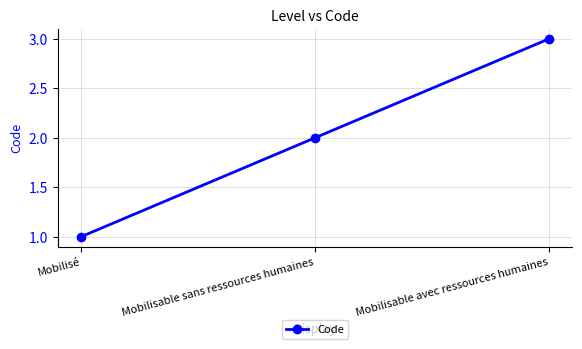

What is the difference between the values at Mobilisable sans ressources humaines and Mobilisé?

1